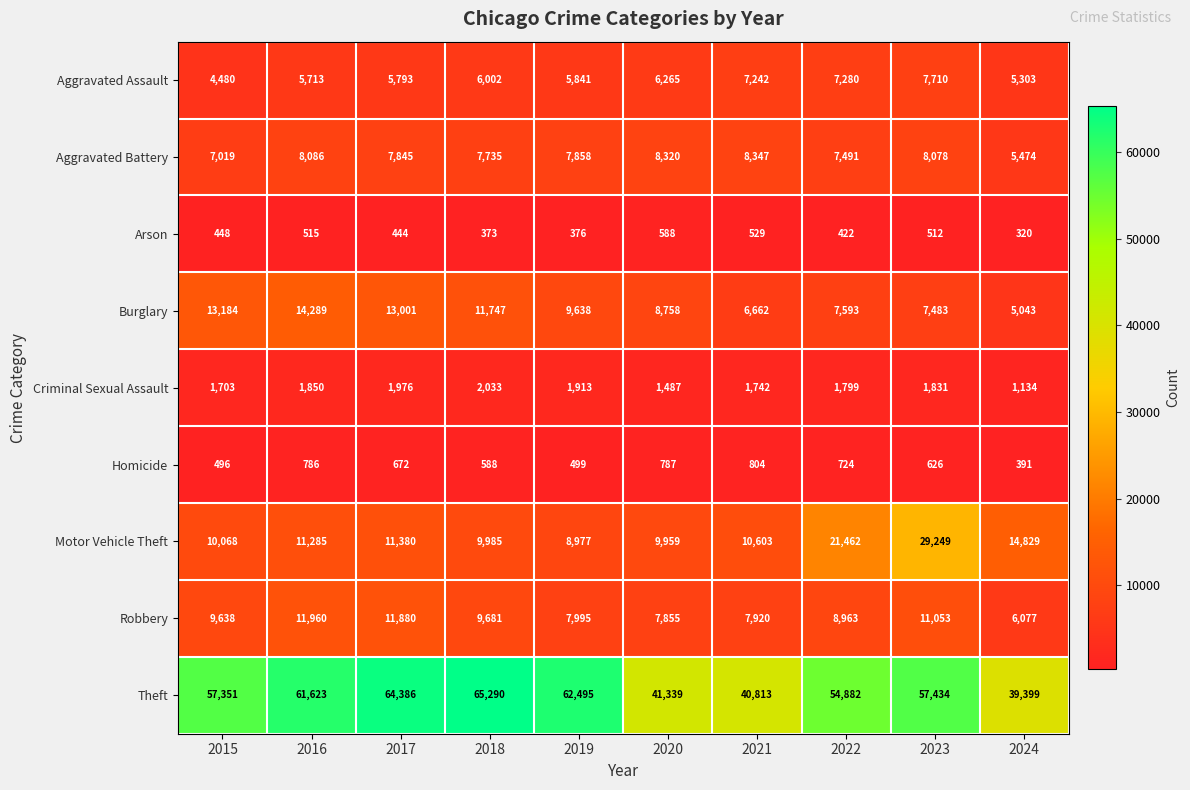

The value of Homicide at 2016 is 524. True or false?

False